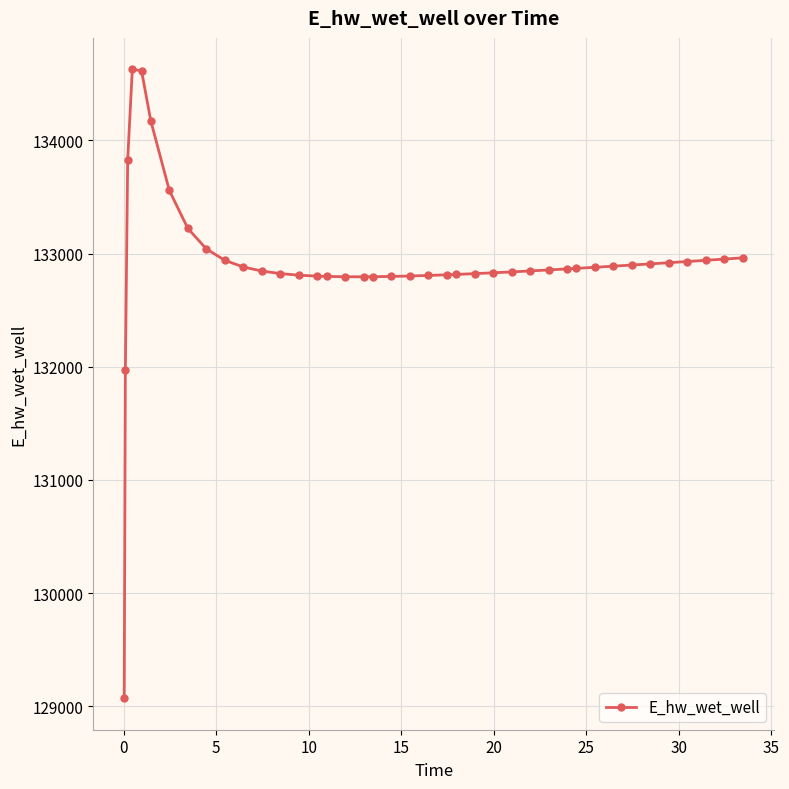

How many distinct data groups are displayed?

1